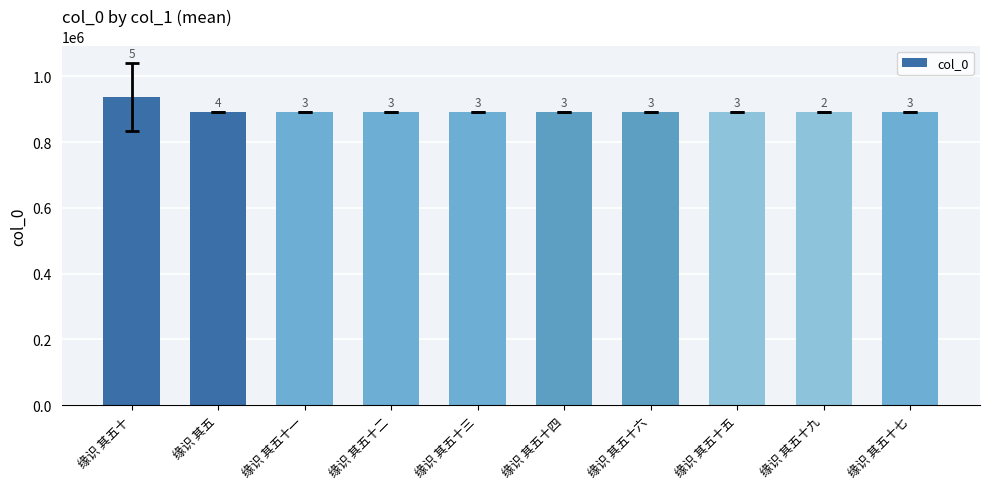

Are the bars grouped side by side (vs. stacked)?

No